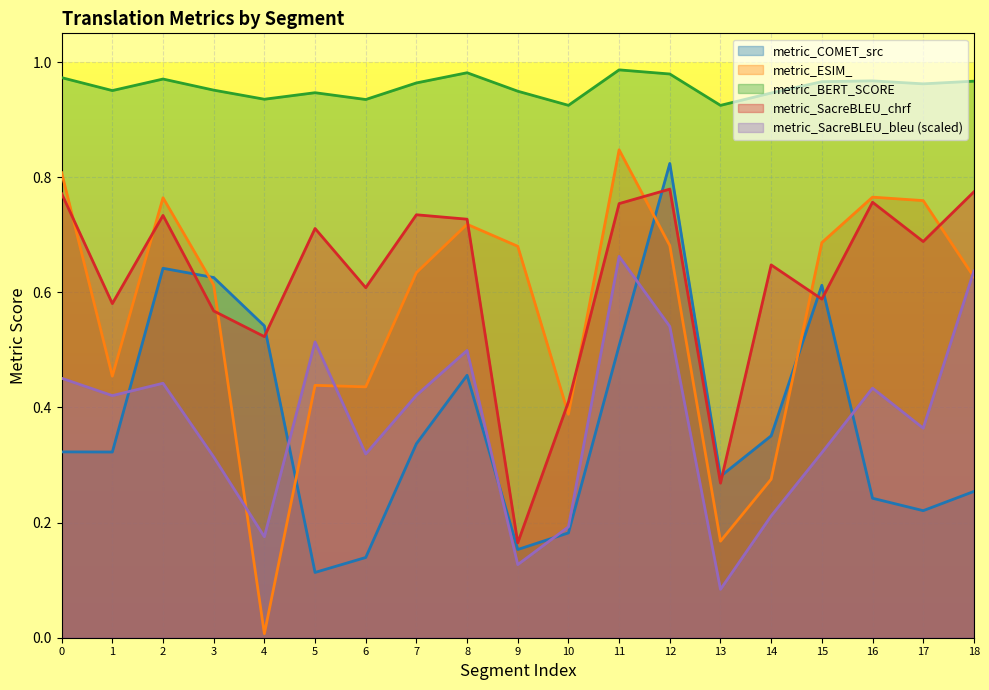

Between 4 and 10, which is larger?

4